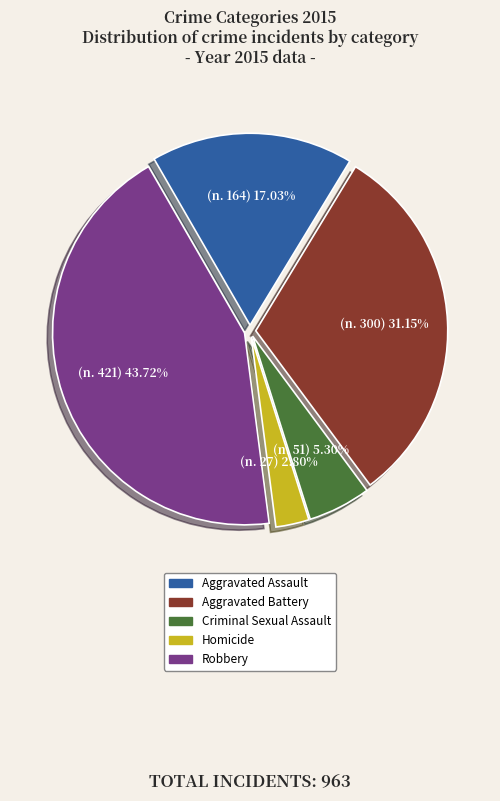

To the nearest percent, what is the combined percentage of Criminal Sexual Assault and Aggravated Battery?

36%